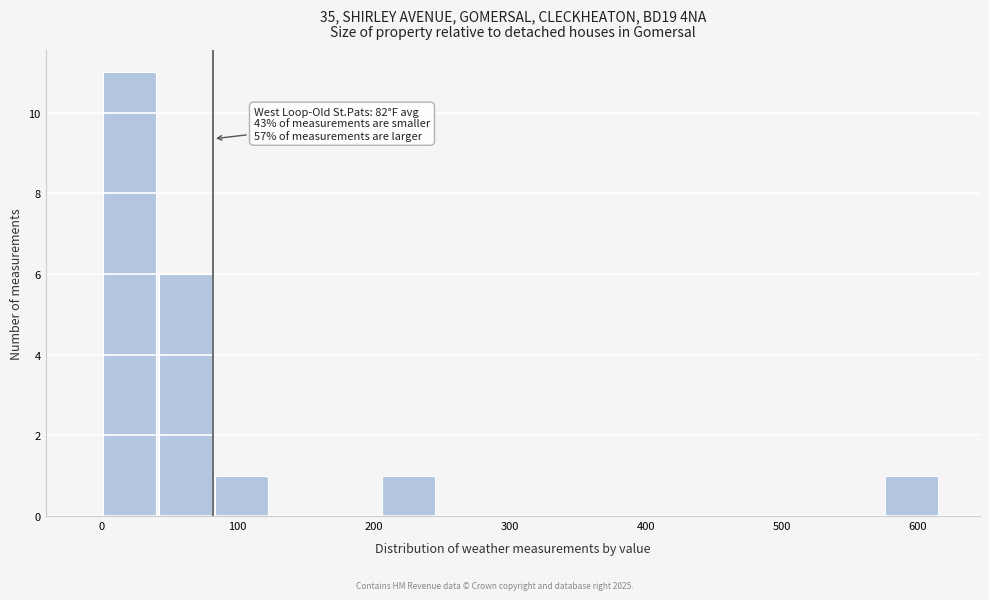

Which range on the x-axis has the tallest bar?

0 to 40